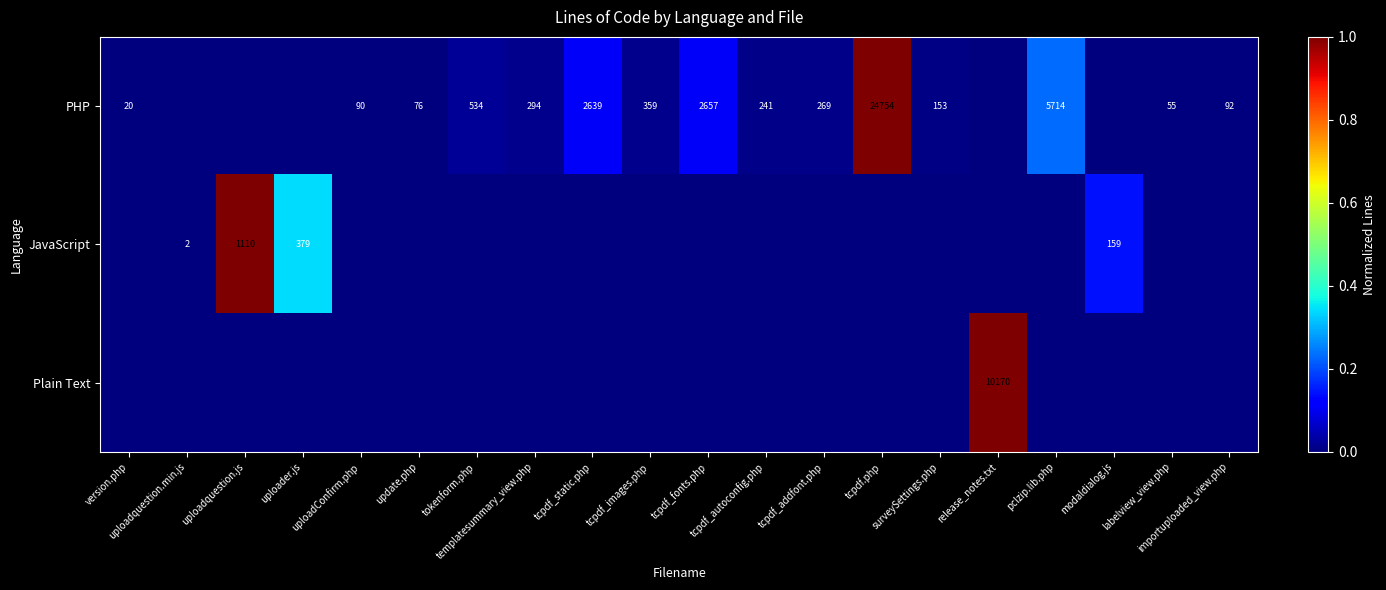

At which label does Plain Text reach its peak?

release_notes.txt